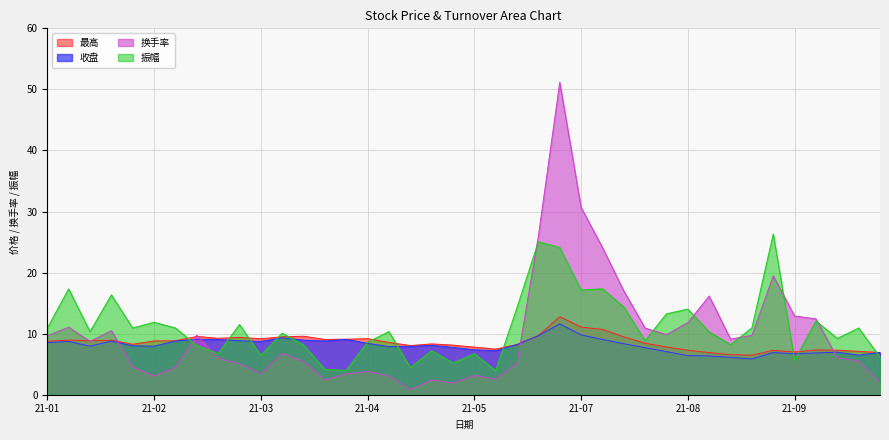

How many interior local valleys does the 振幅 series have?

13